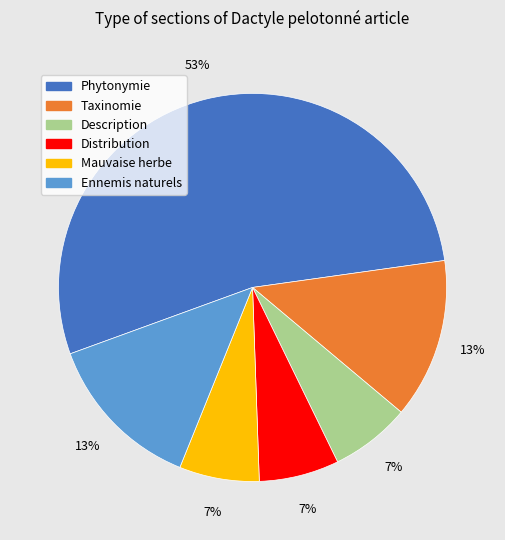

True or false: Distribution accounts for 7% of the total.

True